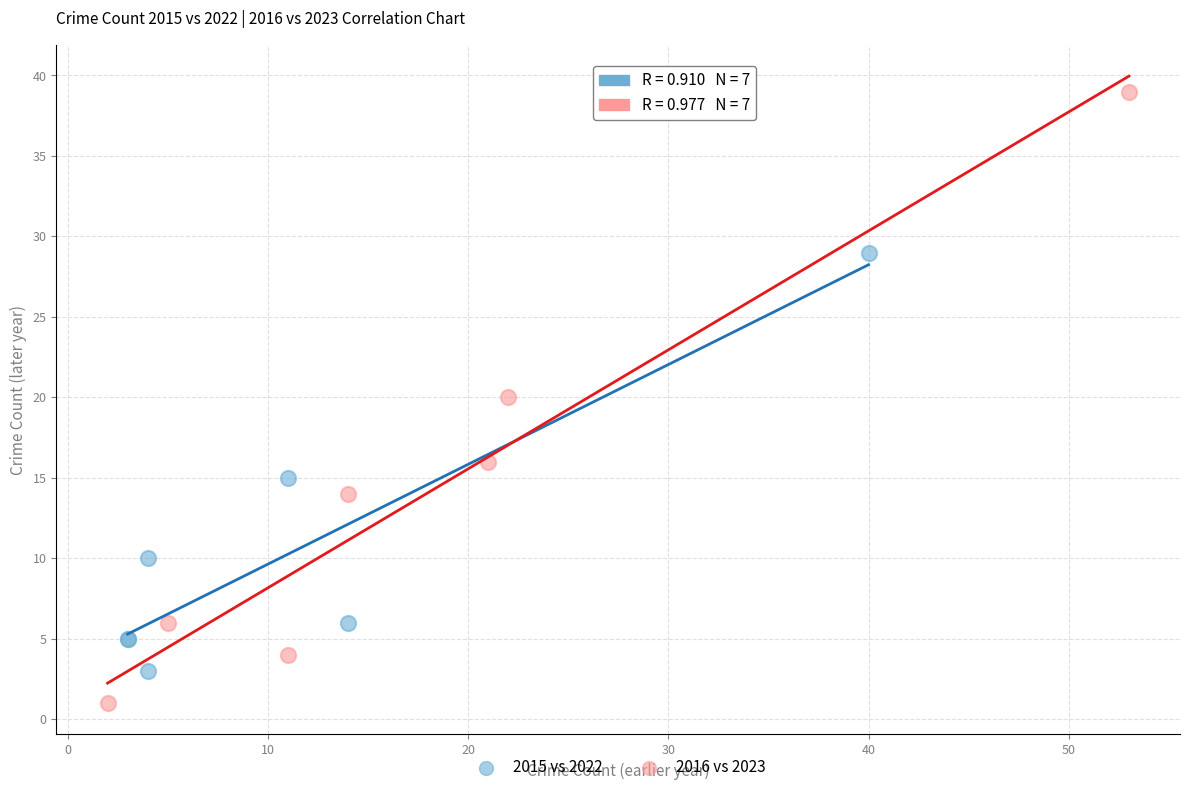

Which series has the widest spread of Y values?

2016 vs 2023